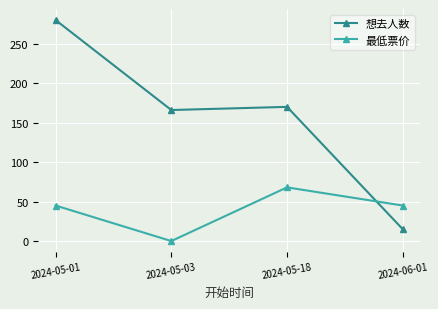

Which series changed the most between 2024-05-03 and 2024-06-01?

想去人数